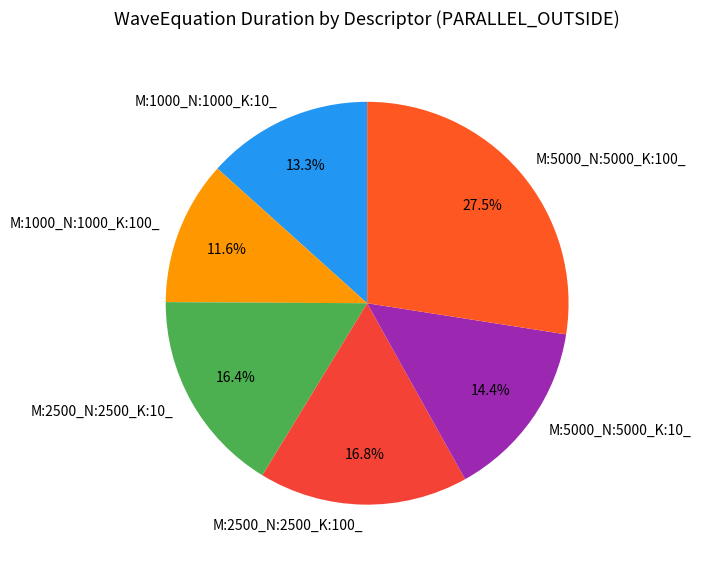

Count the number of slices in the pie.

6